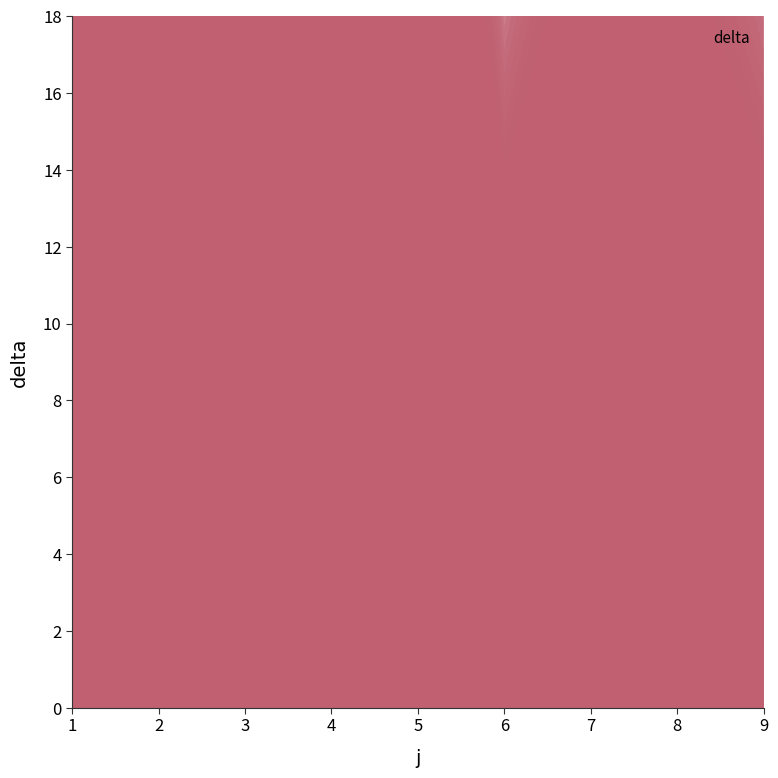

Which label corresponds to the largest value in the chart?

5